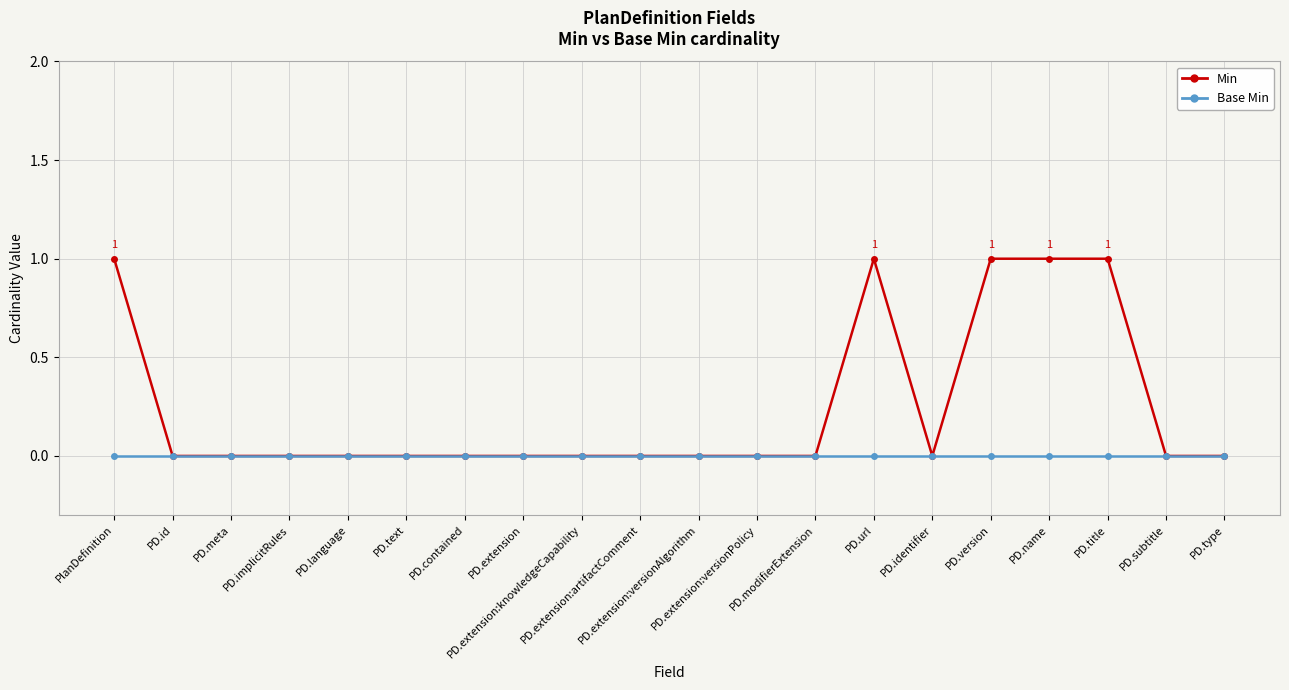

What is the sum of all Min values?

5